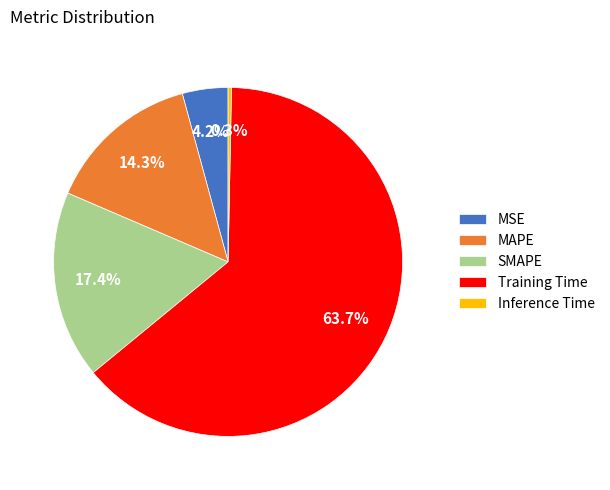

To the nearest percent, what is the difference between the largest and smallest slice percentages?

63%